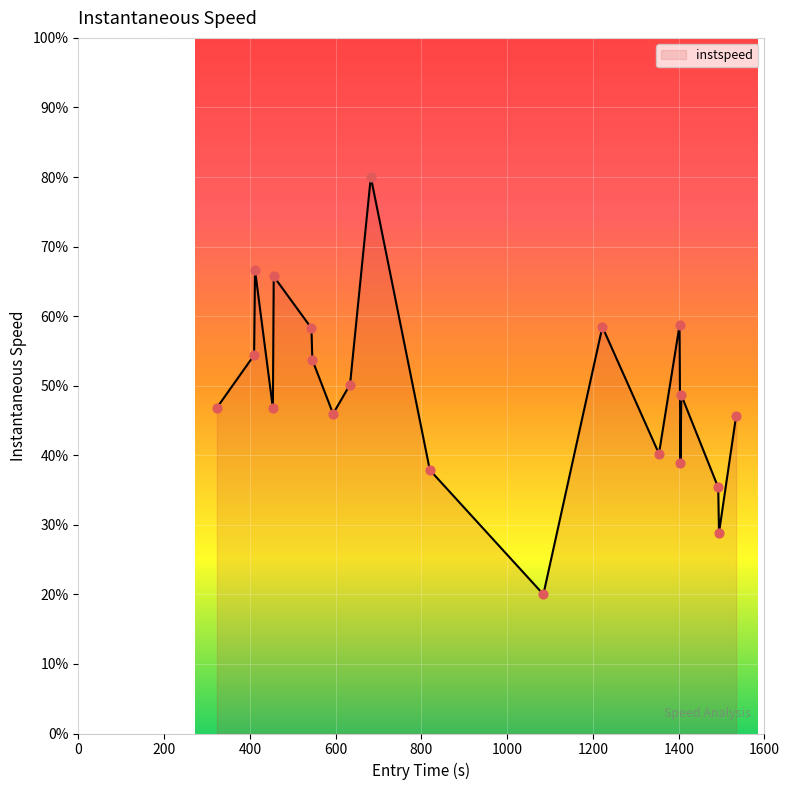

What is the minimum value shown in the chart?

20.0